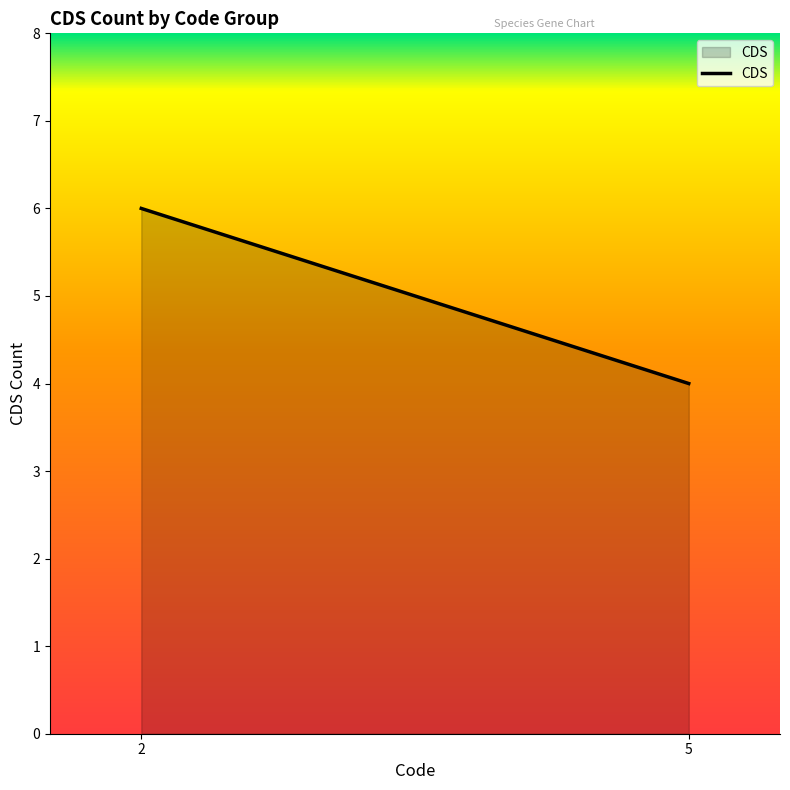

Reading left to right, transcribe all the data shown in this chart.

6	4